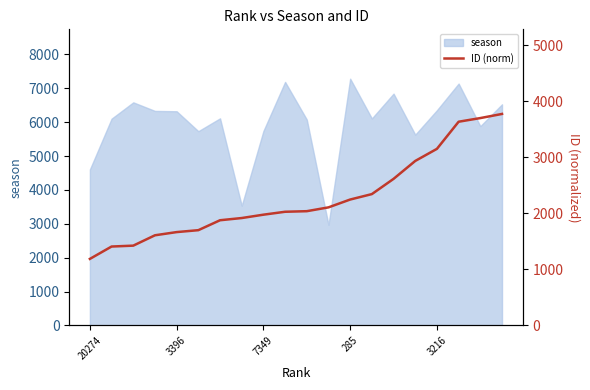

Is it true that season equals 4945 at 285?

False